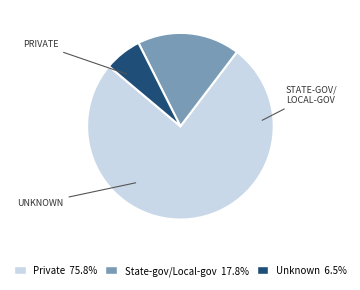

Does any single category account for the majority?

Yes